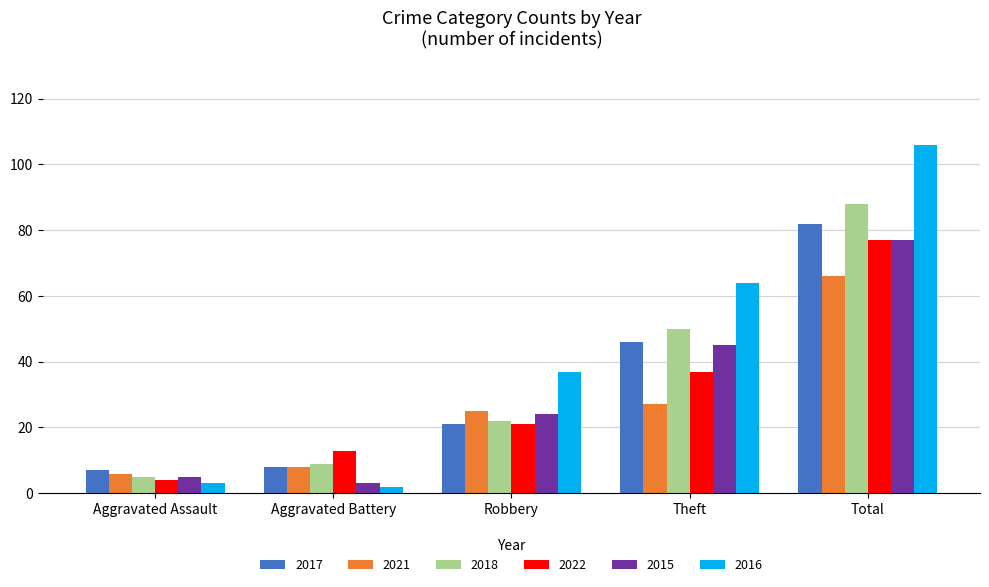

What is the highest value of the 2018 series?

88